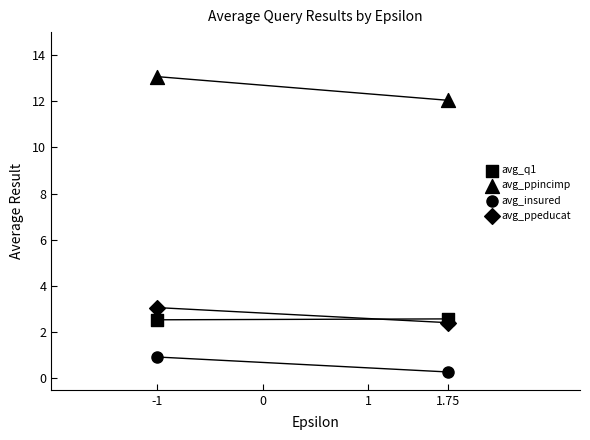

How many points are shown in the scatter plot?

8